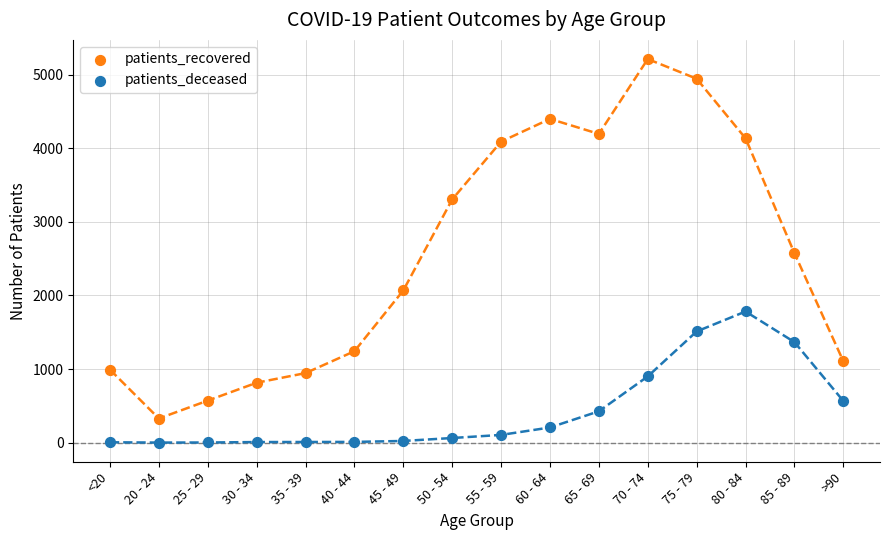

Across all data points, what is the range of Y values (max minus min)?

5211